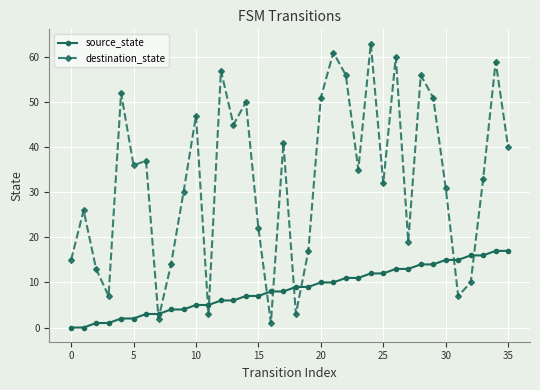

List the series in order of their peak value, highest first.

destination_state, source_state